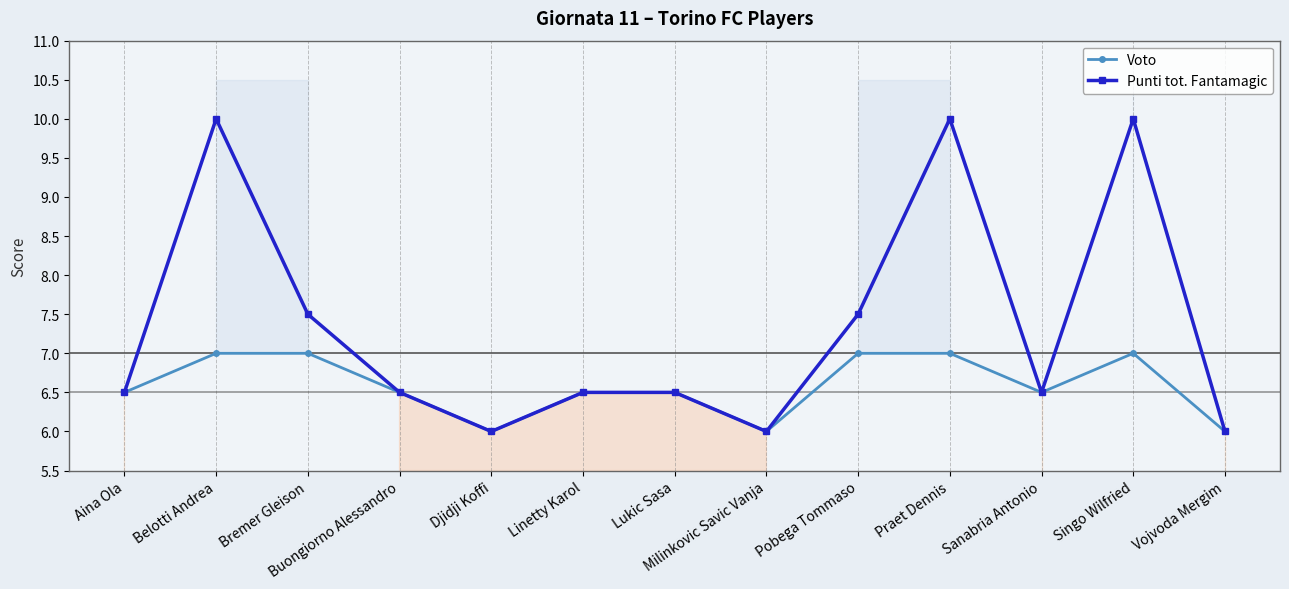

What is the label of the 2nd point from the right?

Singo Wilfried